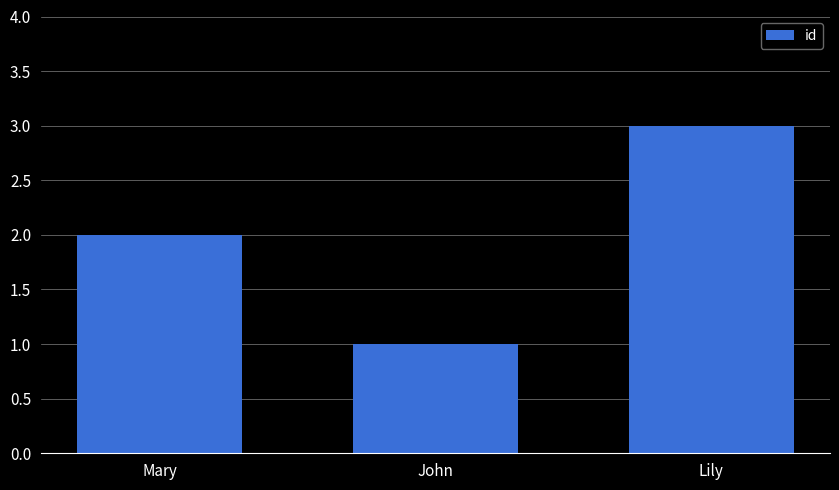

What is the change in value from Mary to John?

-1